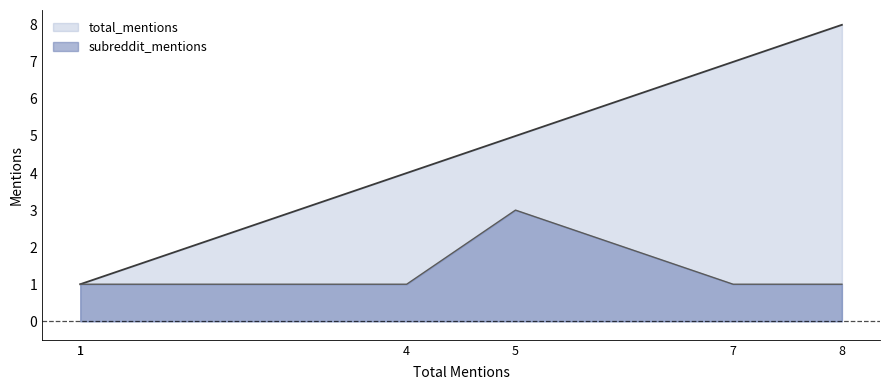

How many data points in total_mentions are above 5?

2